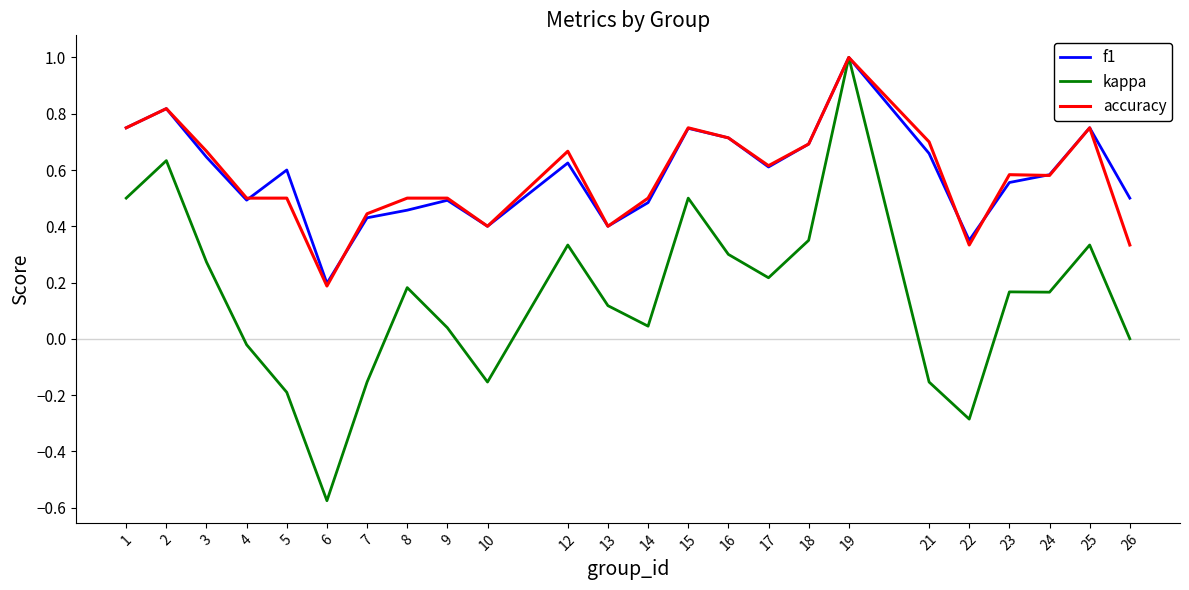

Which series changed the most between 22 and 26?

kappa